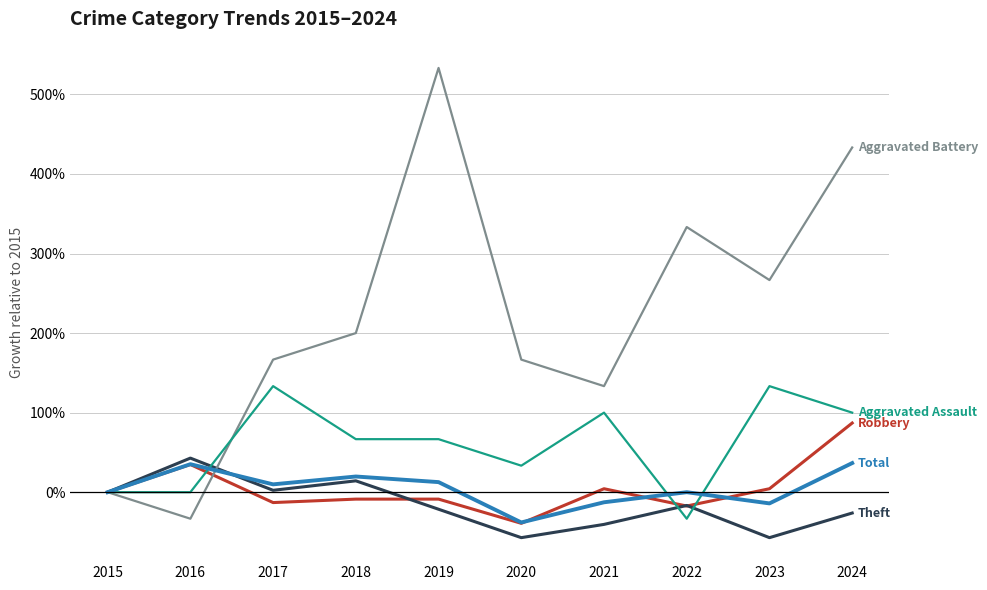

What is the spread (max minus min) of values at 2022?

366.7